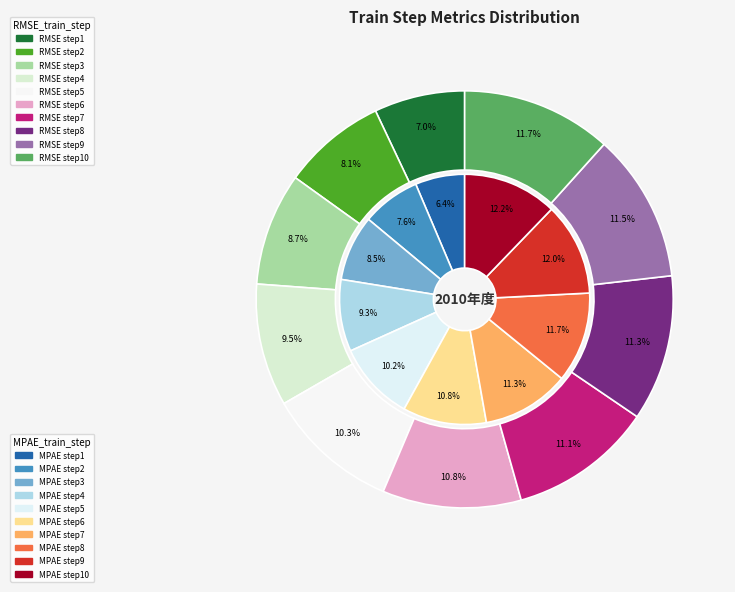

True or false: step2 accounts for 1% of the total.

False